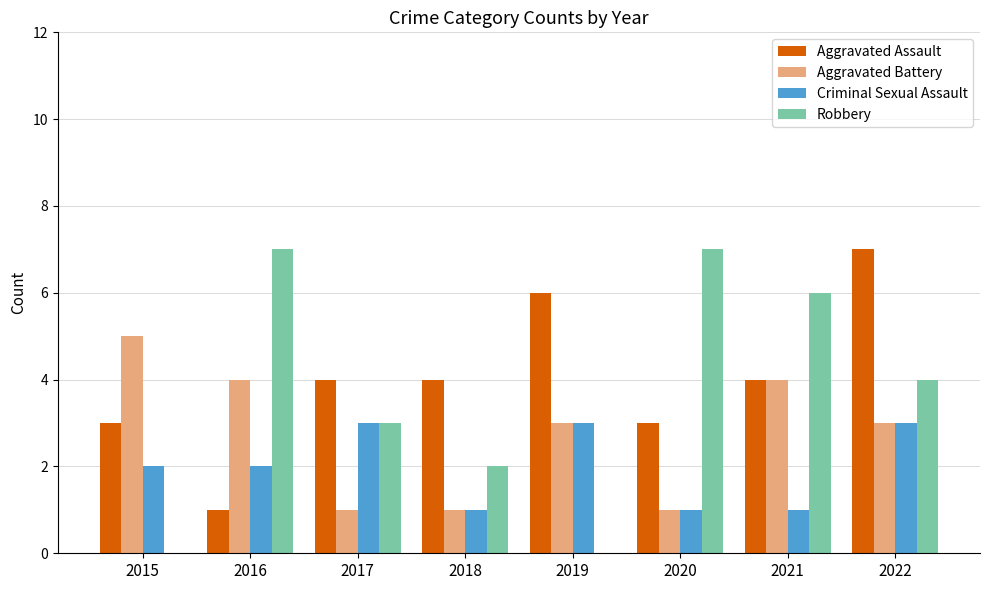

What is the greatest value displayed?

7